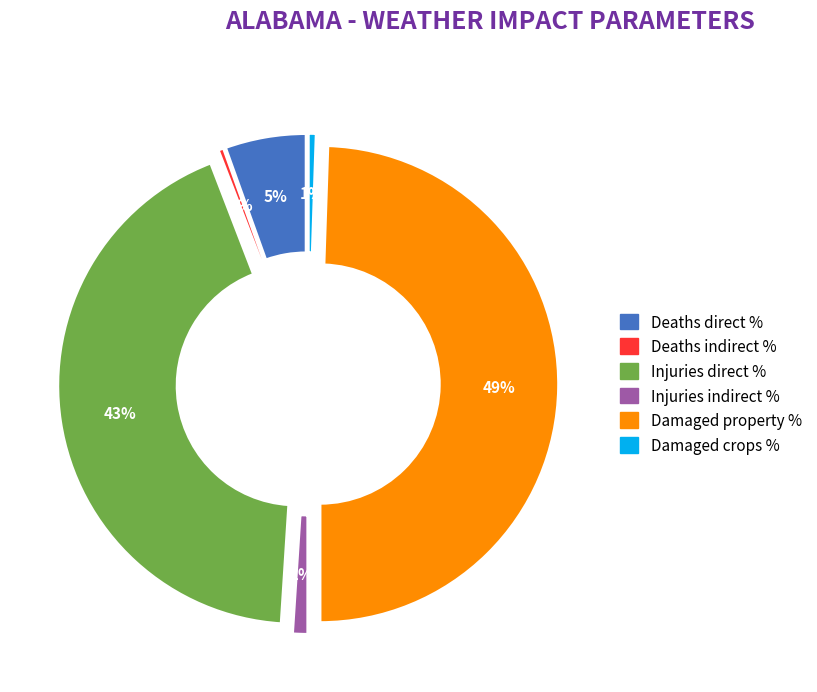

What is the smallest slice in the pie chart?

Deaths indirect %